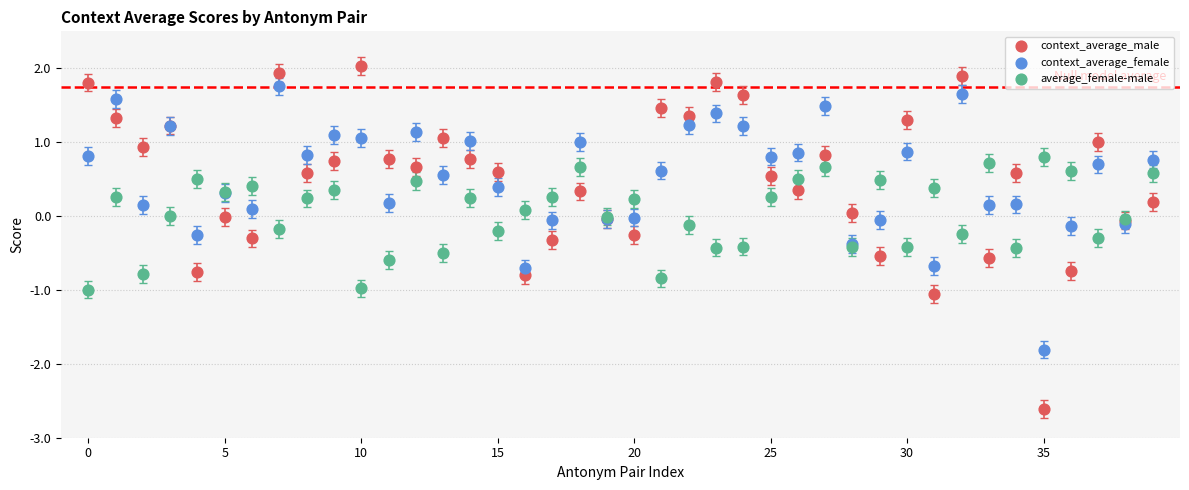

Which series reaches the minimum Y coordinate?

context_average_male